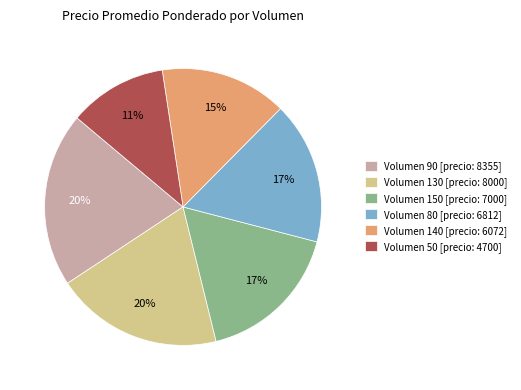

Does any single category account for the majority?

No